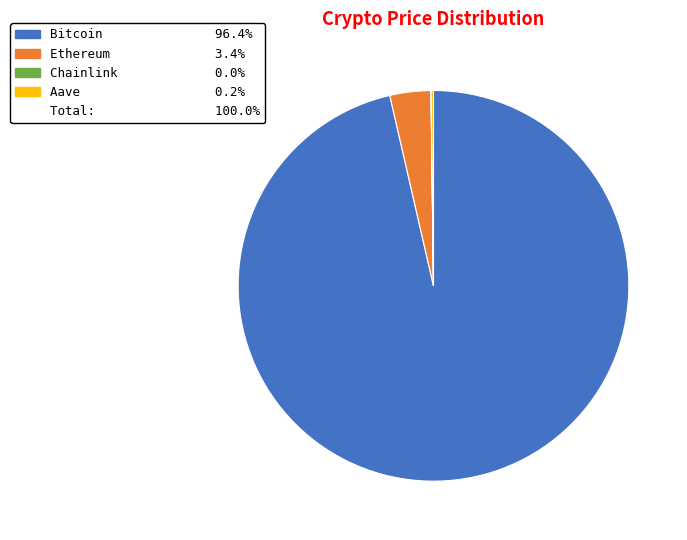

Is there any slice that represents more than half of the pie?

Yes